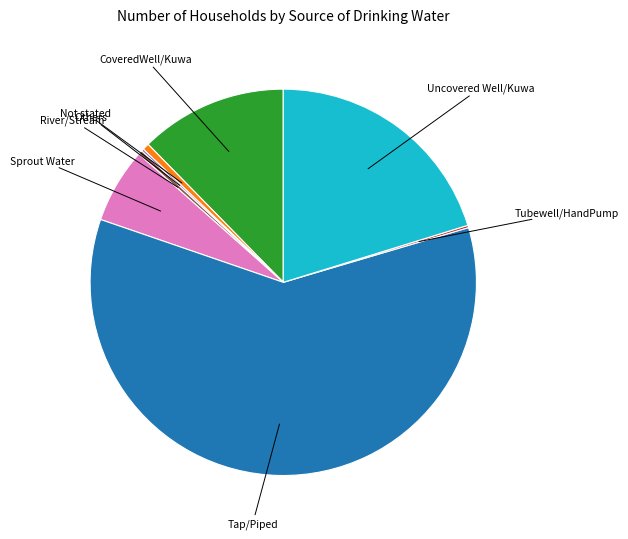

Does any single category account for the majority?

Yes